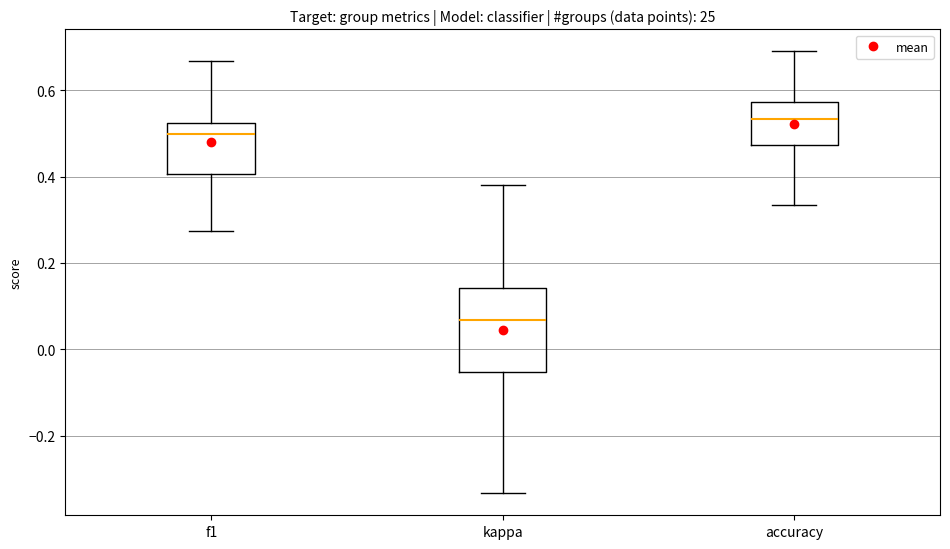

Reading left to right, transcribe this box plot: for each box, give where its median line is, the range the box spans, and where its two whiskers end, as read against the y-axis. The values are not printed on the chart, so give them approximately, as read against the axis.

f1: median 0.50, box 0.40 to 0.52, whiskers 0.28 to 0.66
kappa: median 0.06, box -0.06 to 0.14, whiskers -0.34 to 0.38
accuracy: median 0.54, box 0.48 to 0.58, whiskers 0.34 to 0.68